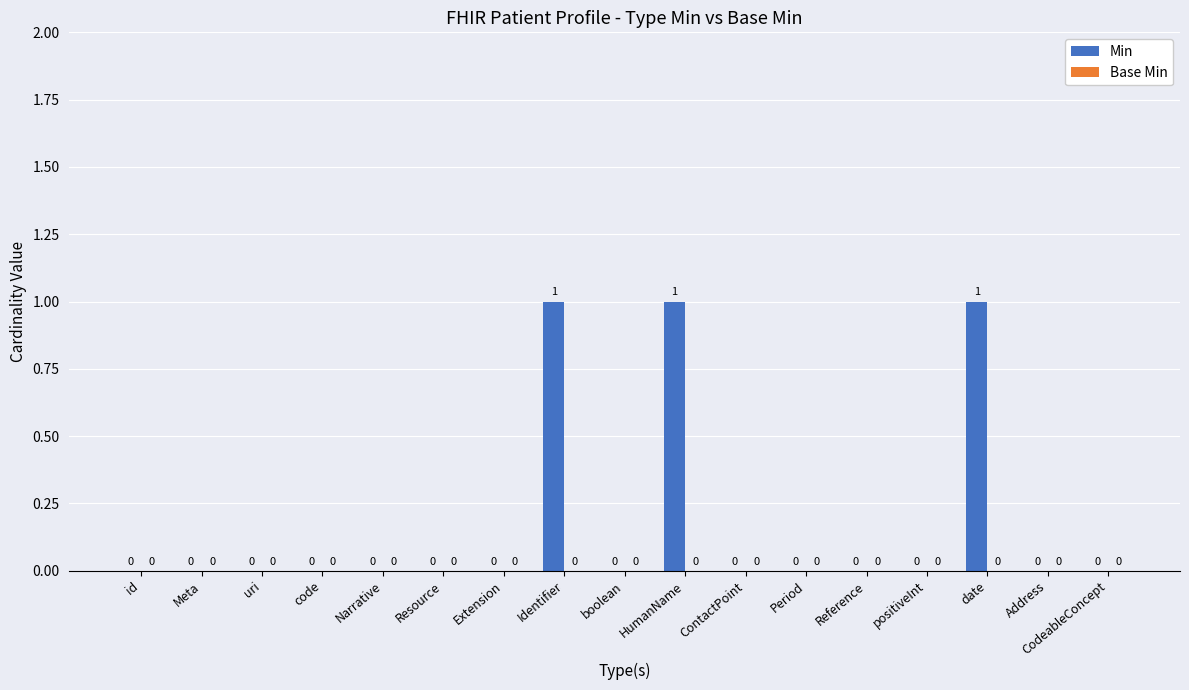

Is it true that the value at Narrative is 0?

True